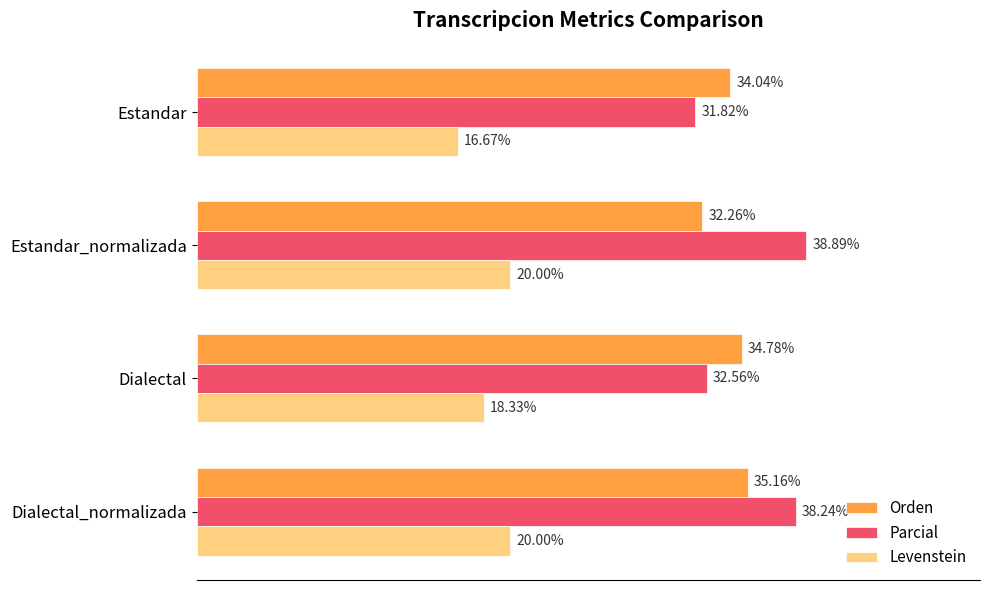

Which series has the largest range (max minus min)?

Parcial